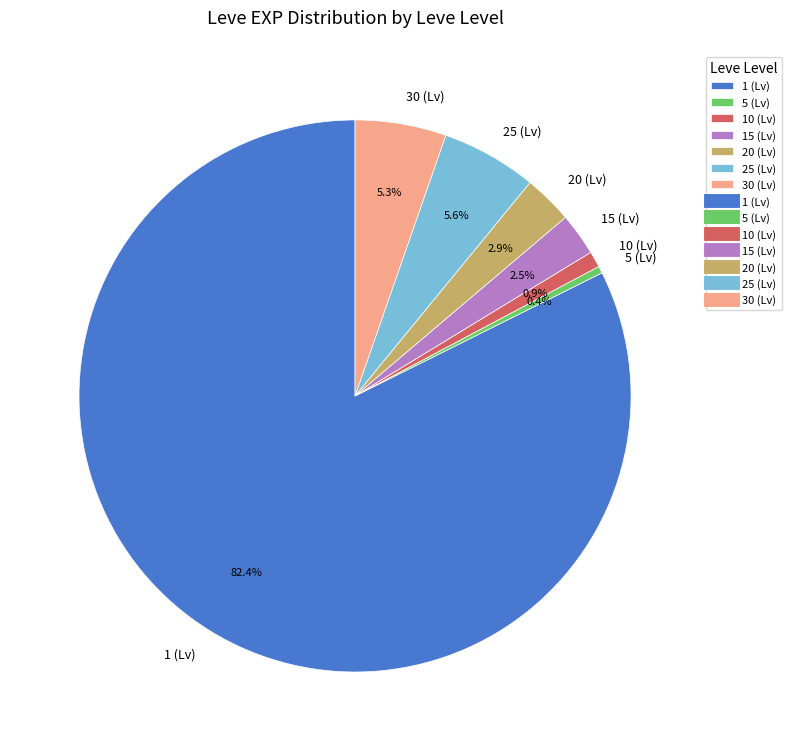

Between 10 (Lv) and 5 (Lv), which is larger?

10 (Lv)